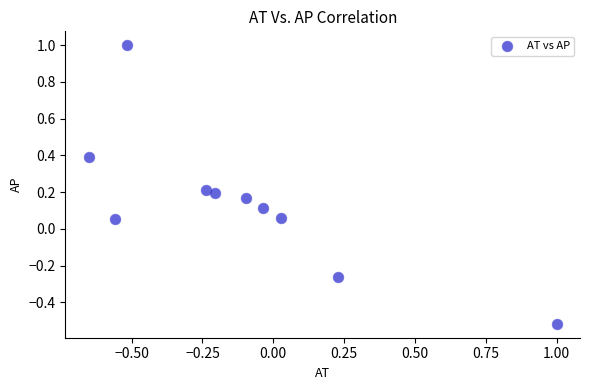

What is the range of X values (max minus min)?

1.7